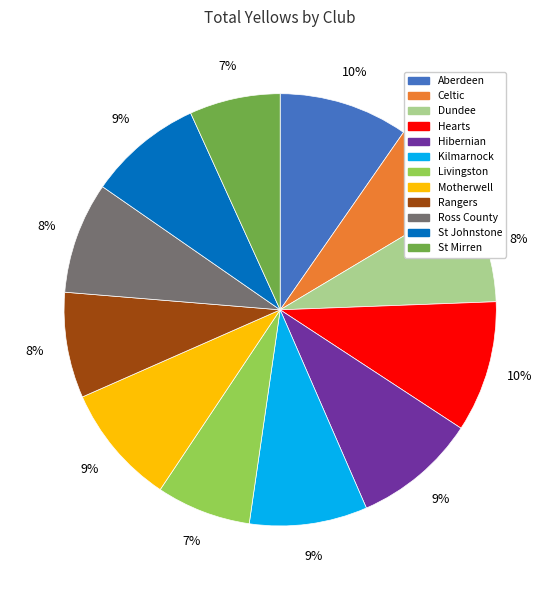

To the nearest percent, what percentage of the pie is Kilmarnock?

9%